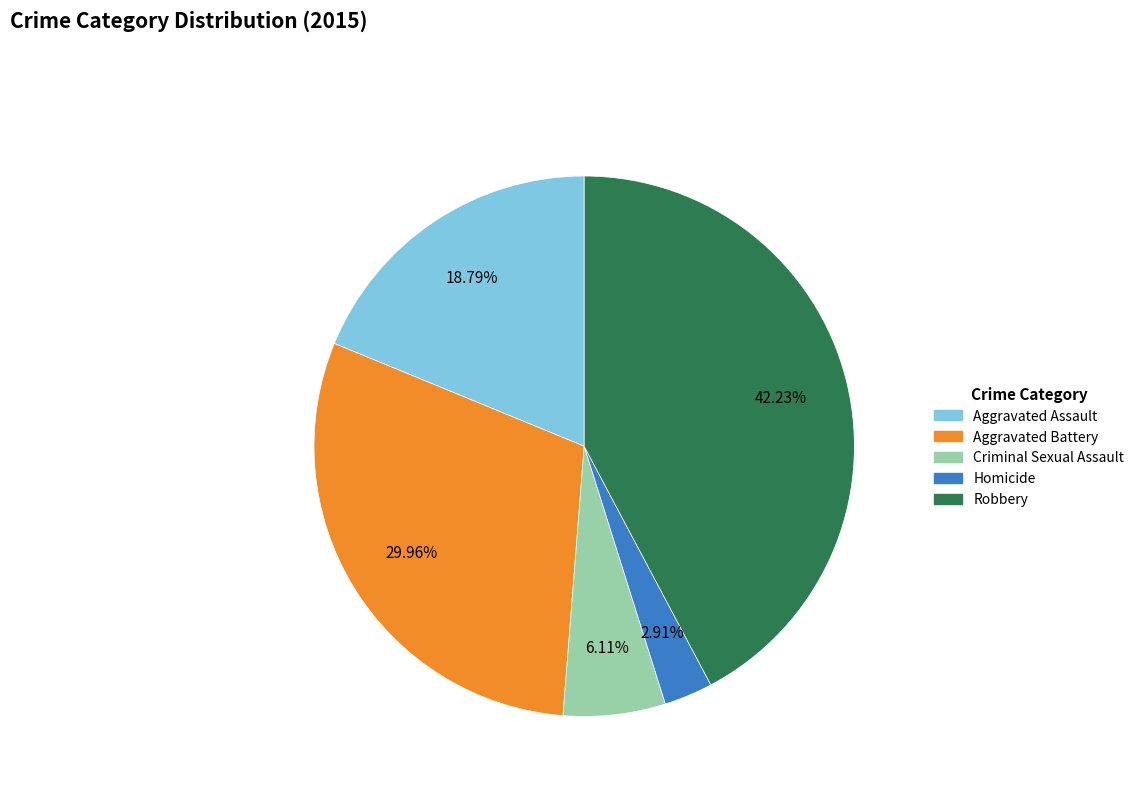

To the nearest percent, what percentage of the pie is Aggravated Battery?

30%